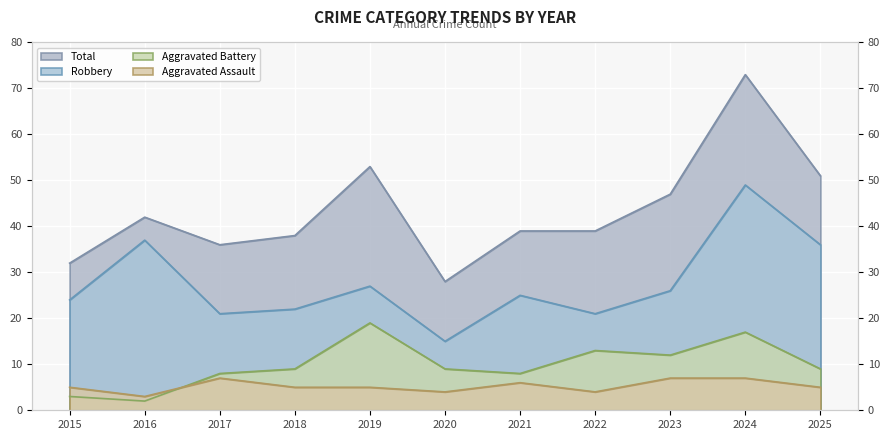

True or false: Robbery has more than 2 points higher than both neighbors.

True